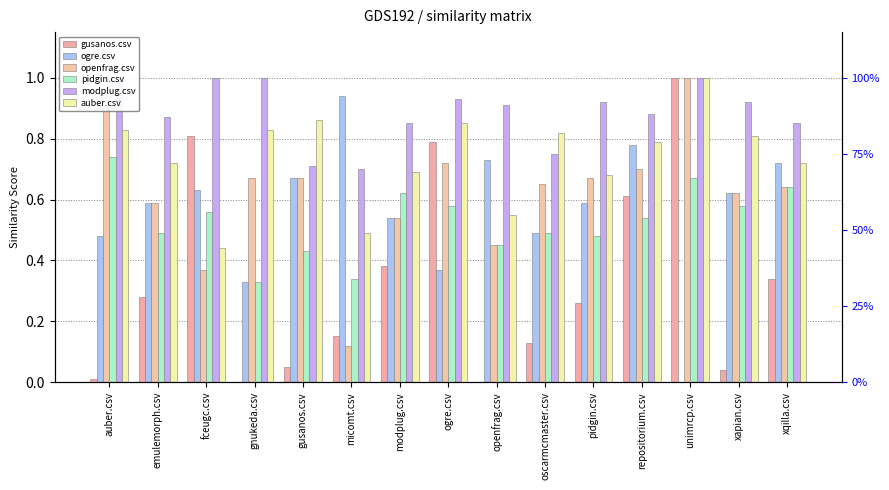

At how many categories does at least one series exceed 0?

15